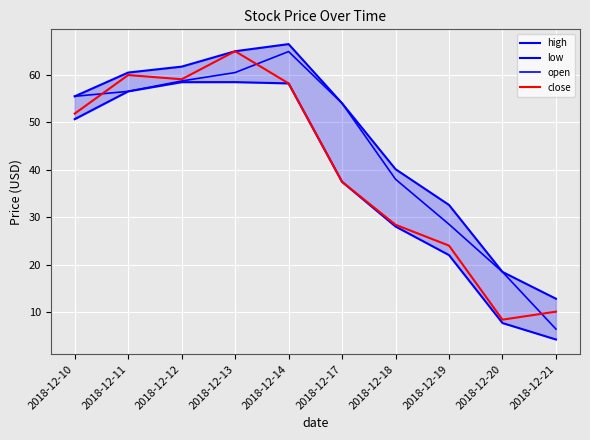

Reading right to left, extract all data points from this chart.

high: 2018-12-21=12.8	2018-12-20=18.4	2018-12-19=32.6	2018-12-18=40.1	2018-12-17=54.0	2018-12-14=66.5	2018-12-13=65.0	2018-12-12=61.8	2018-12-11=60.5	2018-12-10=55.5
low: 2018-12-21=4.2	2018-12-20=7.7	2018-12-19=22.0	2018-12-18=28.0	2018-12-17=37.5	2018-12-14=58.2	2018-12-13=58.5	2018-12-12=58.5	2018-12-11=56.5	2018-12-10=50.7
open: 2018-12-21=6.4	2018-12-20=18.4	2018-12-19=28.5	2018-12-18=38.0	2018-12-17=54.0	2018-12-14=64.9	2018-12-13=60.5	2018-12-12=58.7	2018-12-11=56.5	2018-12-10=55.5
close: 2018-12-21=10.1	2018-12-20=8.4	2018-12-19=24.0	2018-12-18=28.4	2018-12-17=37.5	2018-12-14=58.2	2018-12-13=65.0	2018-12-12=59.1	2018-12-11=60.0	2018-12-10=51.8